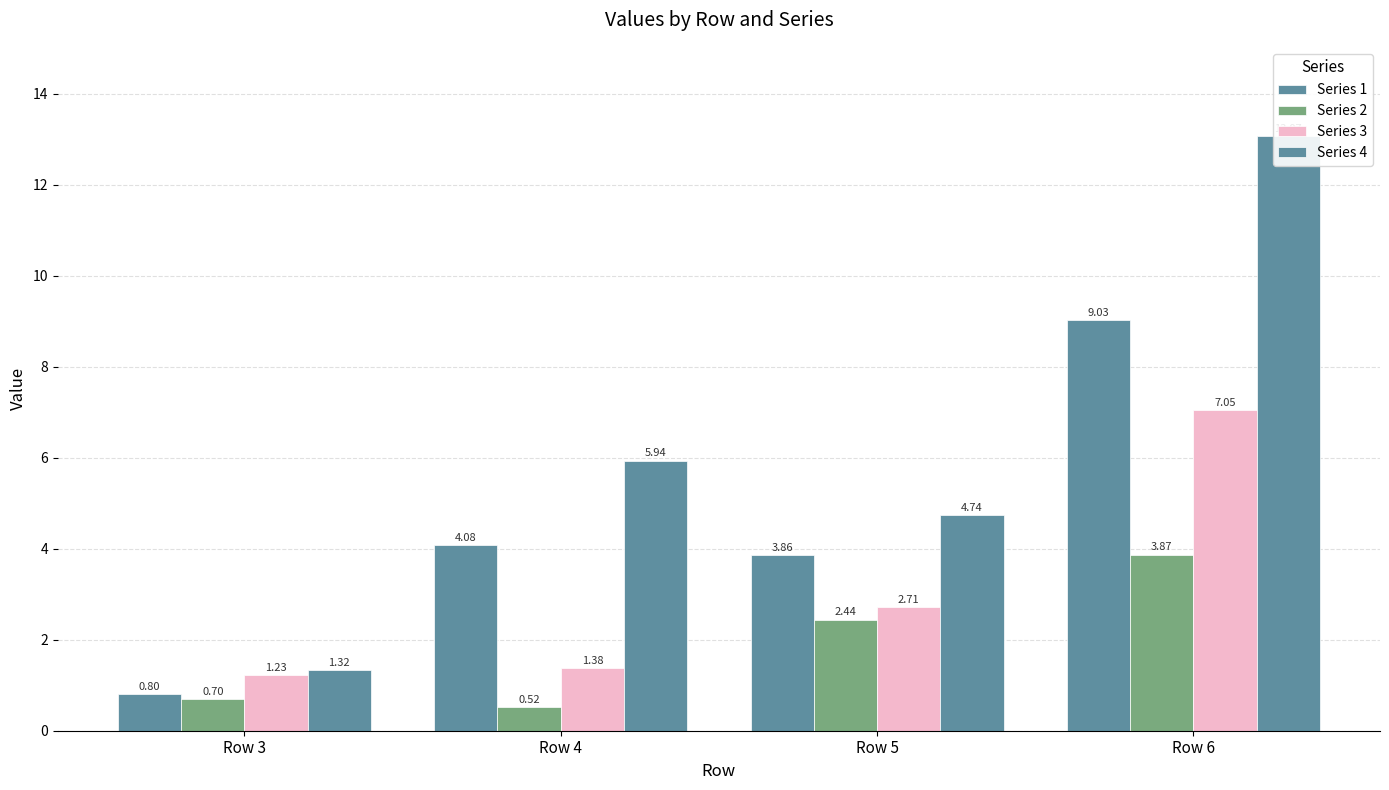

At which label does Series 1 reach its peak?

Row 6